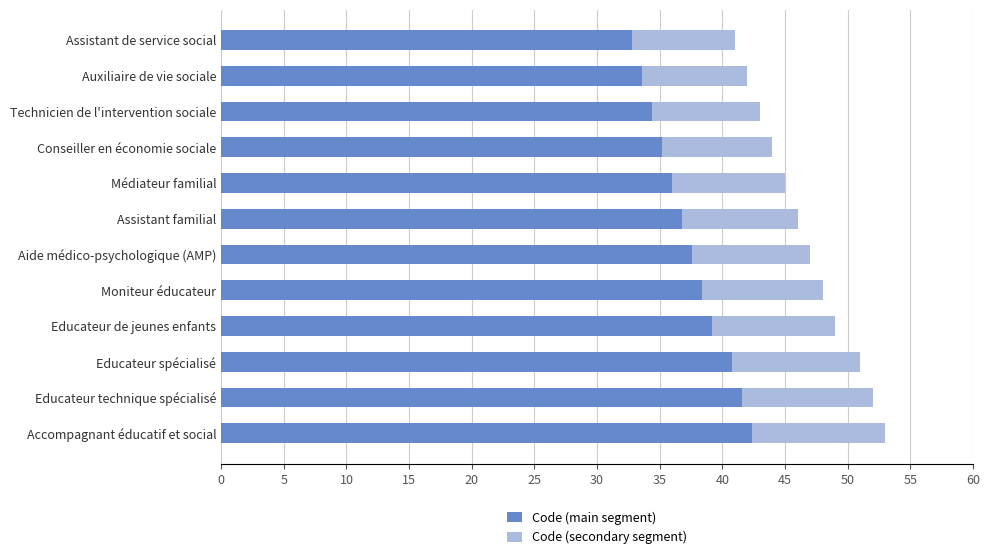

How many categories are shown in the chart?

12